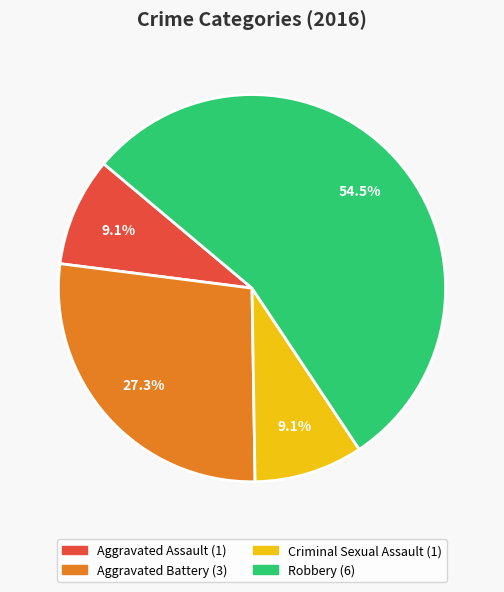

What is the total percentage of Criminal Sexual Assault and Aggravated Battery?

36.4%